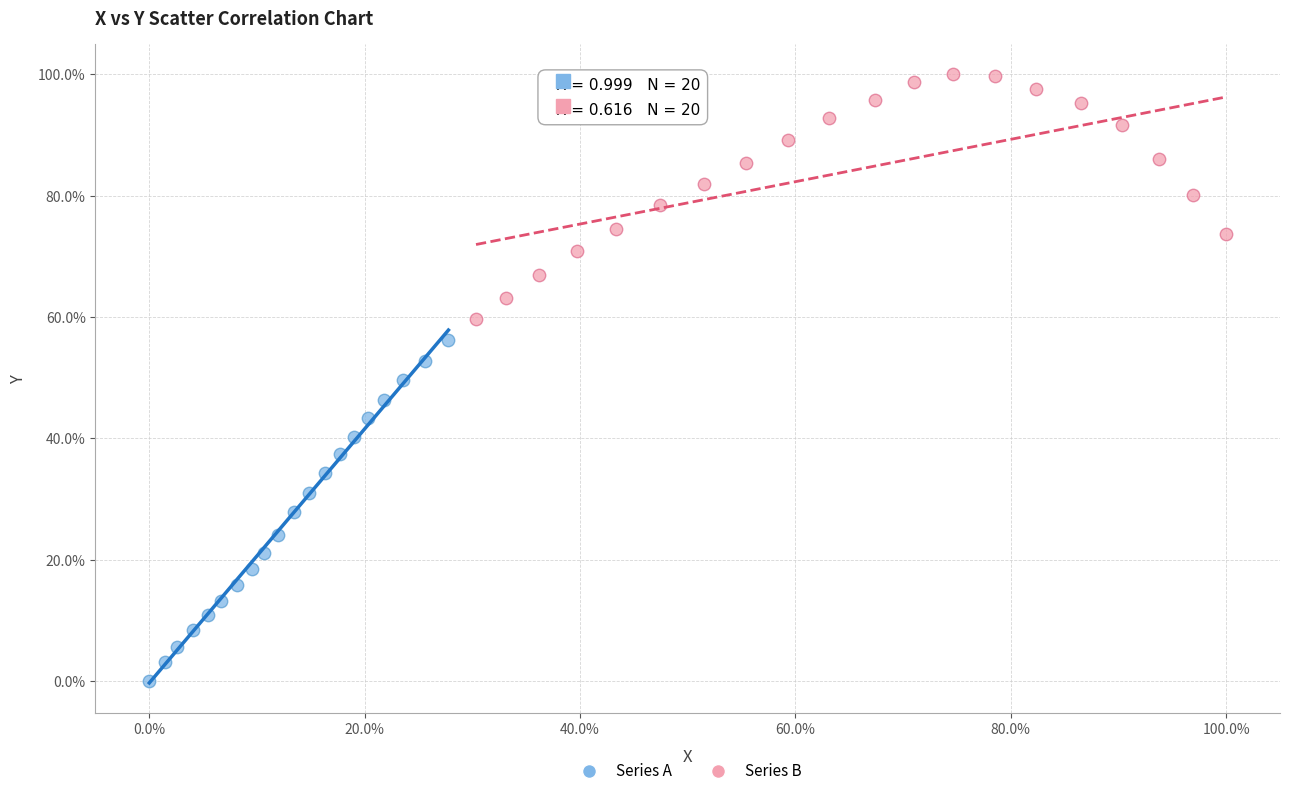

Which series contains the lowest Y value?

Series A